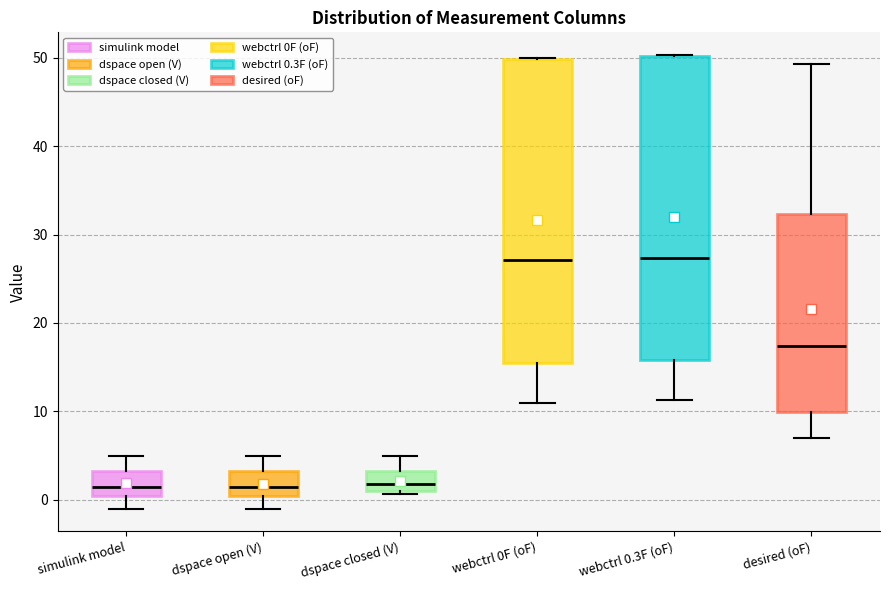

Reading left to right, read every box against the y-axis: the position of its median line, the range the box covers, and the ends of its whiskers. The values are not printed on the chart, so give them approximately, as read against the axis.

simulink model: median 2, box 0 to 3, whiskers -1 to 5
dspace open (V): median 1, box 0 to 3, whiskers -1 to 5
dspace closed (V): median 2, box 1 to 3, whiskers 1 to 5
webctrl 0F (oF): median 27, box 16 to 50, whiskers 11 to 50
webctrl 0.3F (oF): median 27, box 16 to 50, whiskers 11 to 50
desired (oF): median 17, box 10 to 32, whiskers 7 to 49